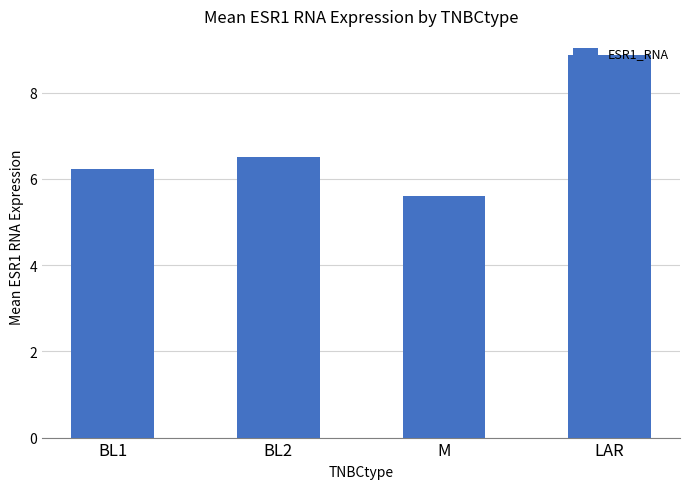

Between M and BL2, which is larger?

BL2